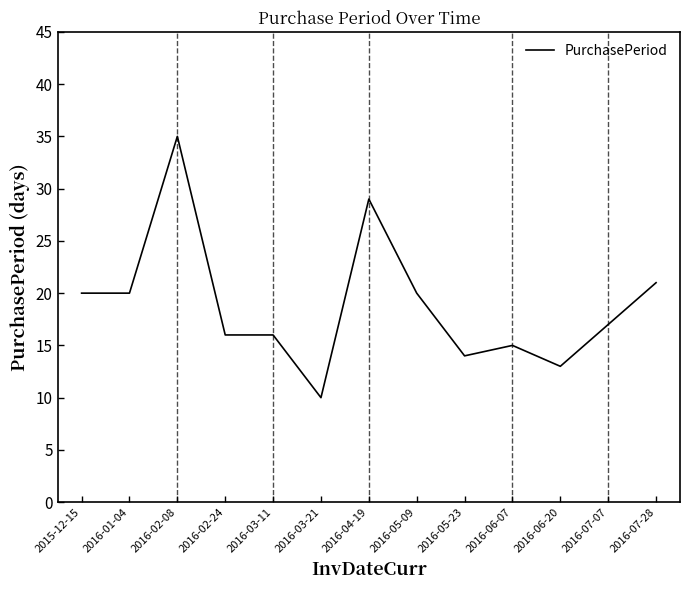

Is it true that the value at 2016-07-07 is 17?

True